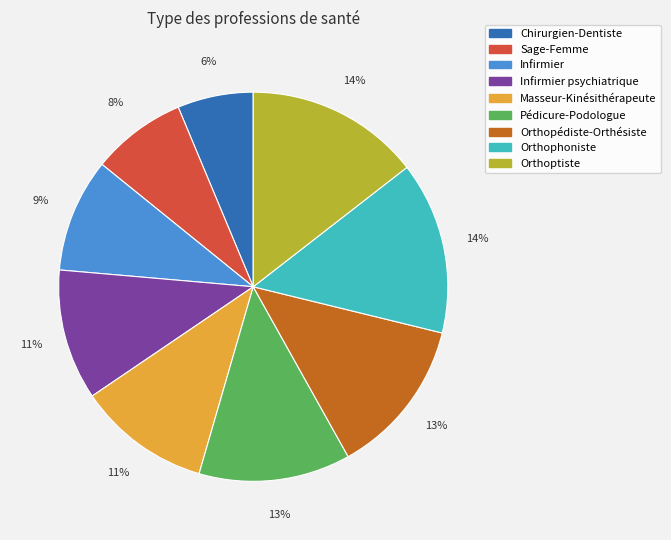

Do Orthoptiste and Orthopédiste-Orthésiste together represent more than half of the pie?

No